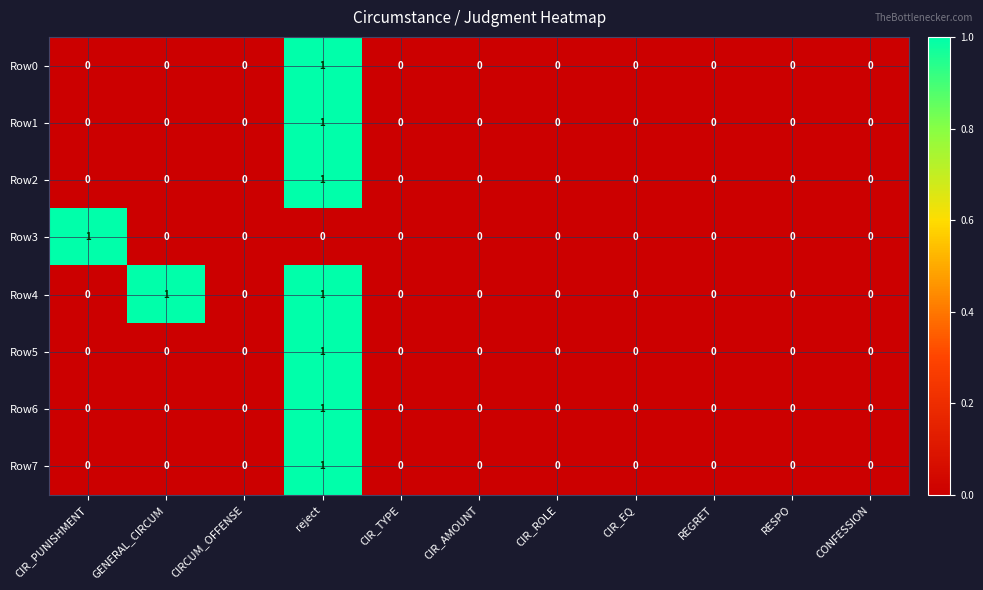

Which series has the largest total across all categories?

Row4